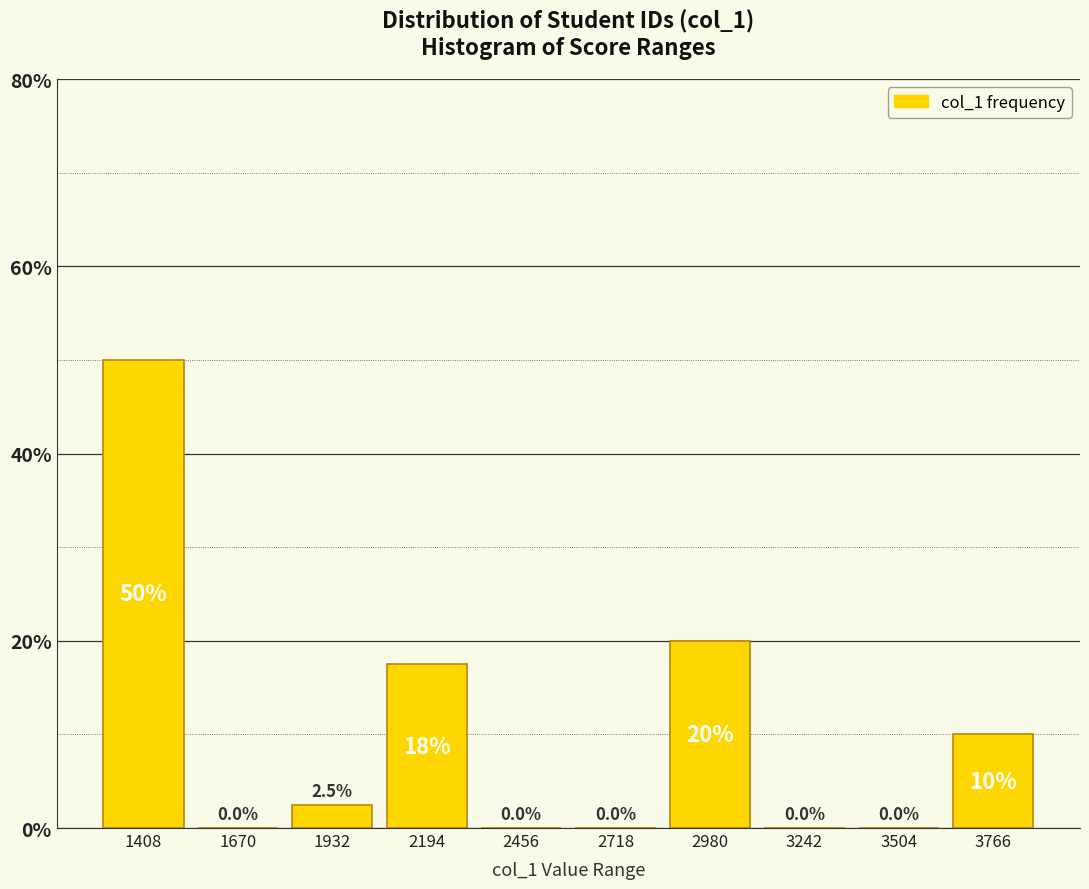

Over which range of the x-axis is the bar tallest?

1300 to 1550